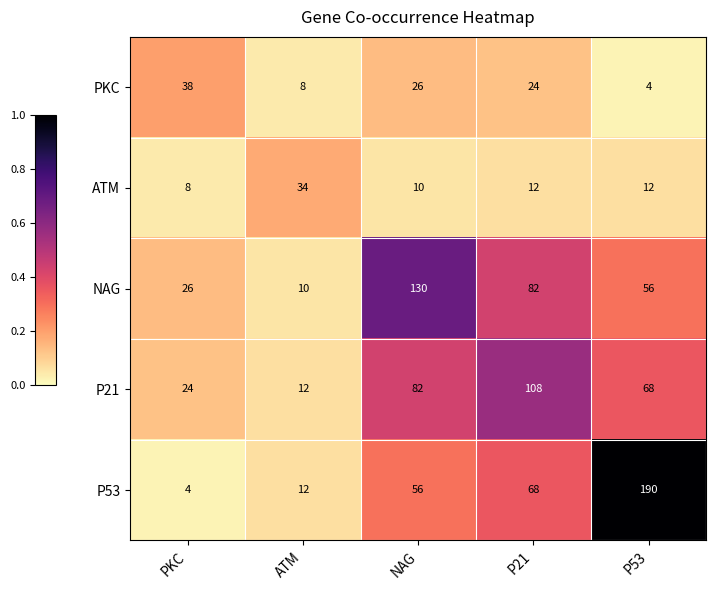

What is the total value across all series at P21?

294